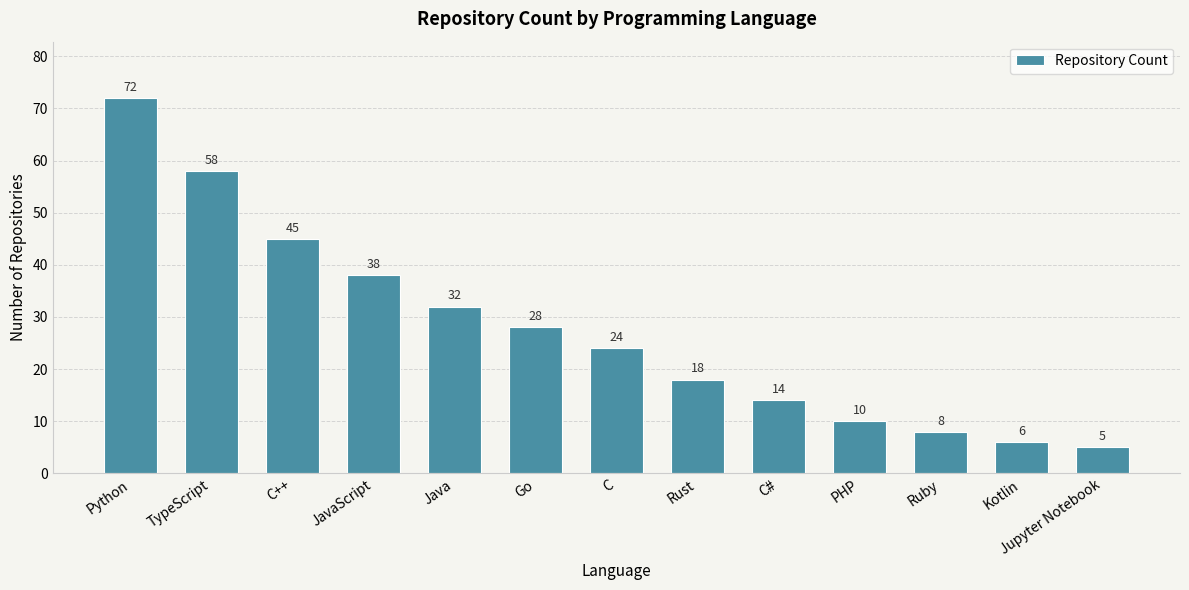

How many bars are there in total?

13